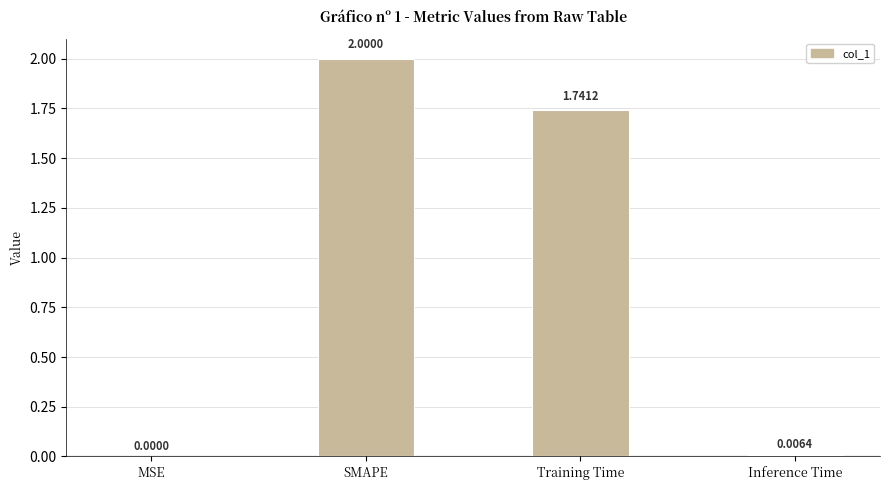

Which has a higher value, Training Time or Inference Time?

Training Time